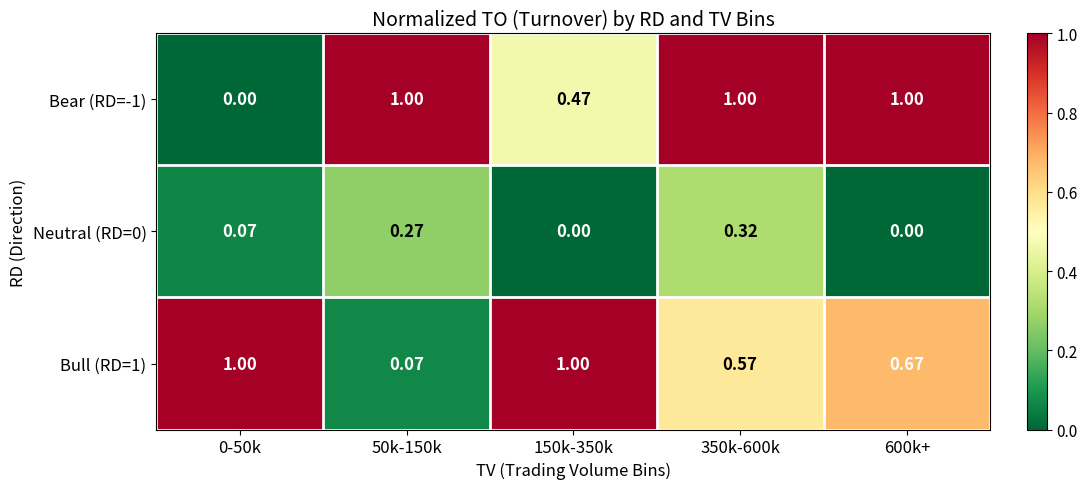

Count the number of data series in this chart.

3